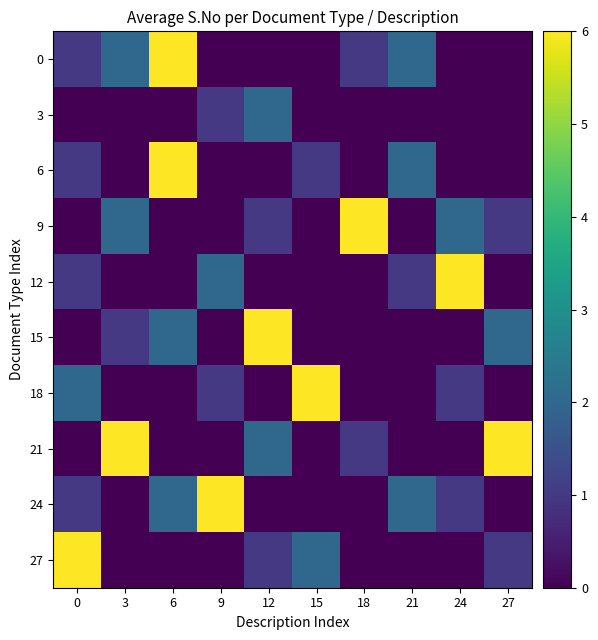

At 21, list the series in order from largest to smallest.

0, 6, 24, 12, 3, 9, 15, 18, 21, 27